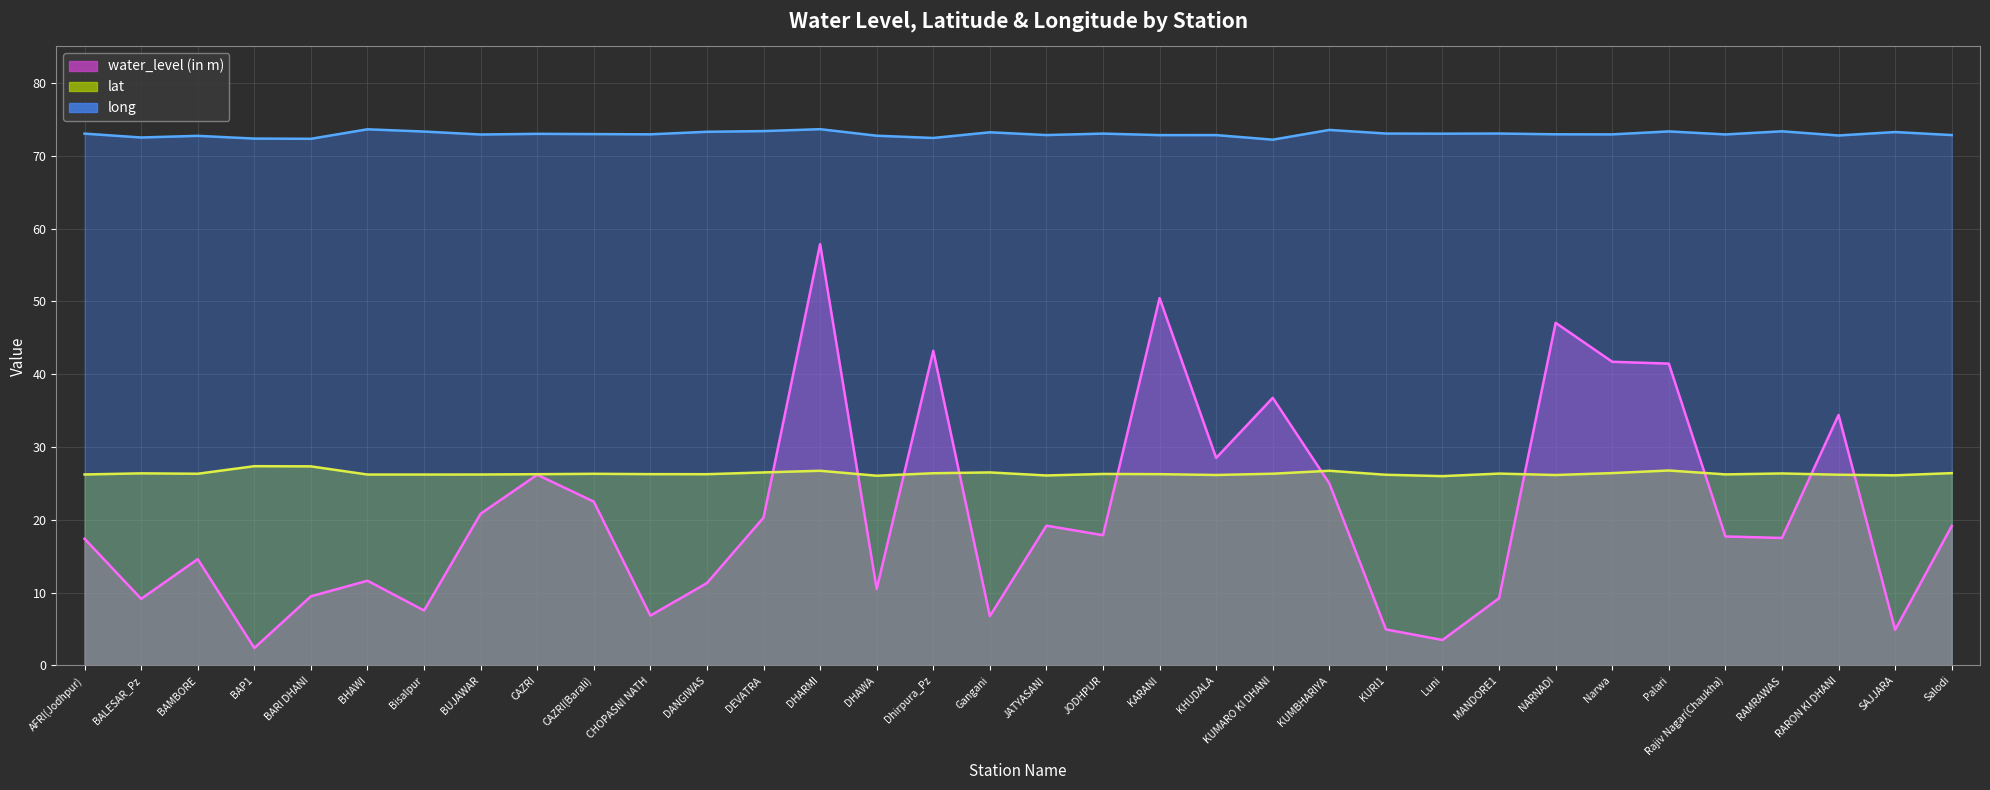

Which series has the widest spread of values?

water_level (in m)